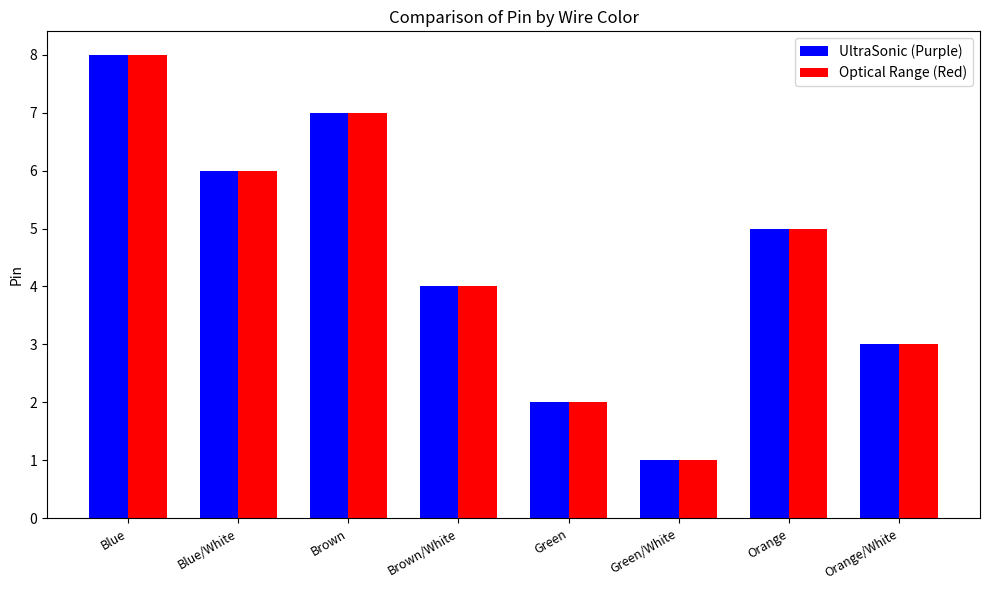

What is the greatest value displayed?

8